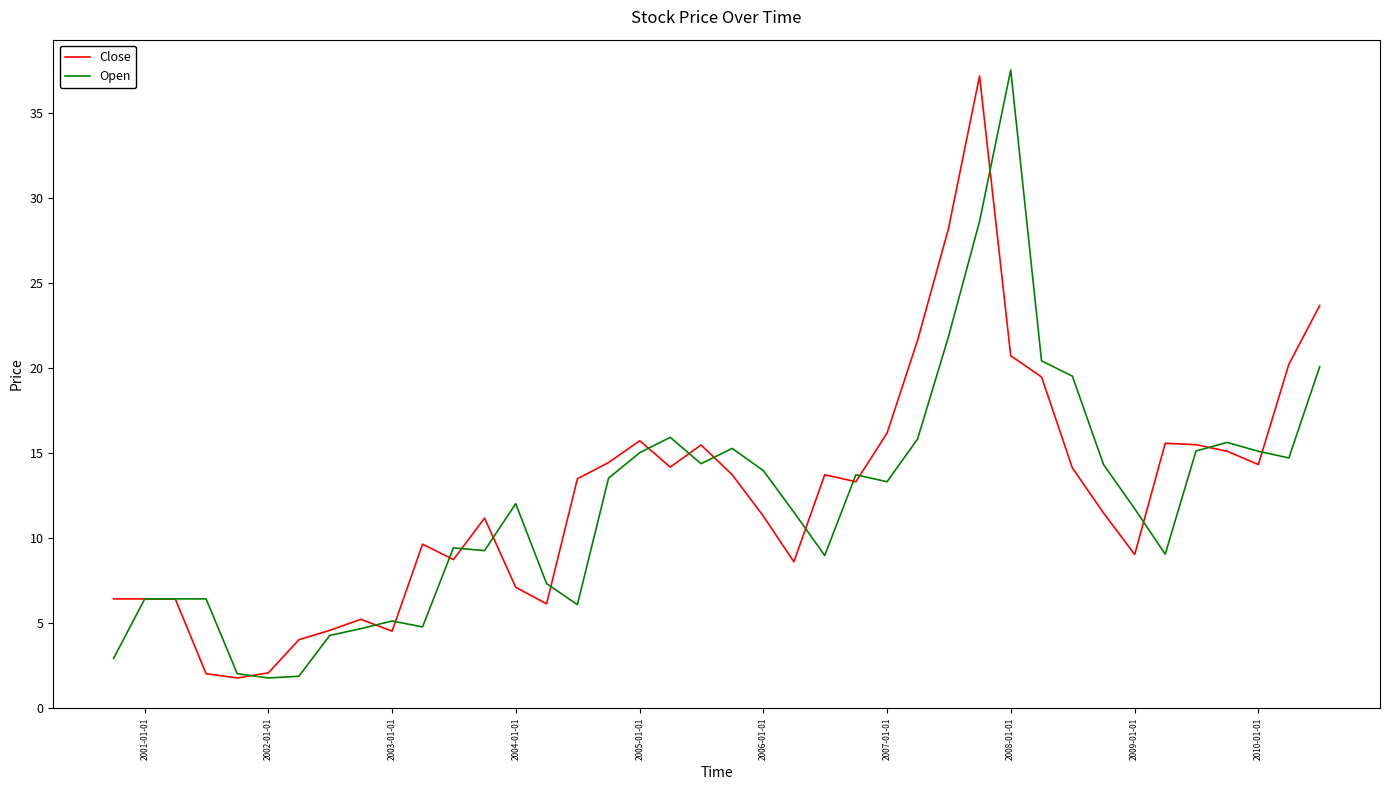

What is the lowest value of the Close series?

1.8